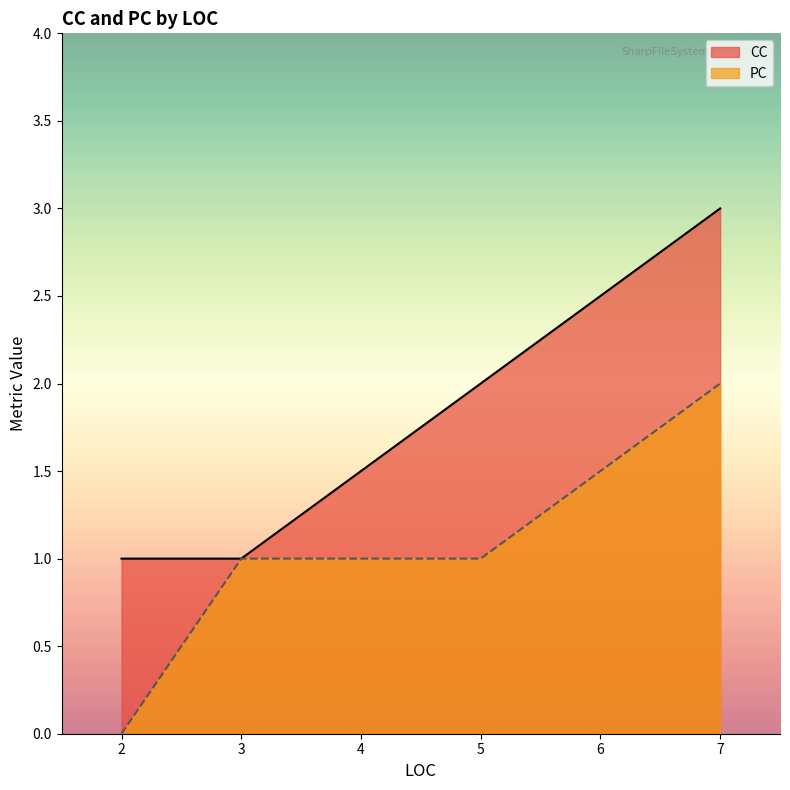

What is the difference between the maximum and minimum values in the CC series?

2